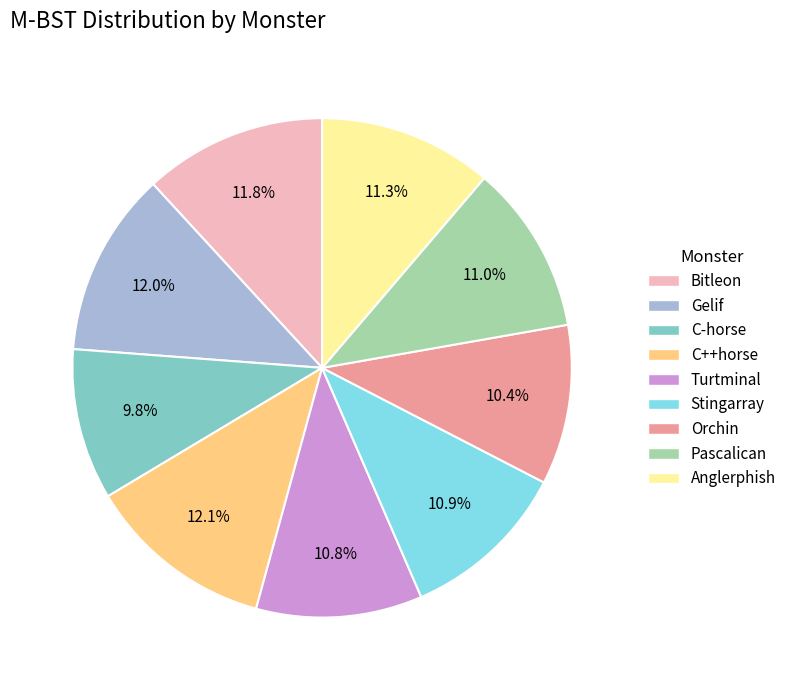

What is the smallest slice in the pie chart?

C-horse